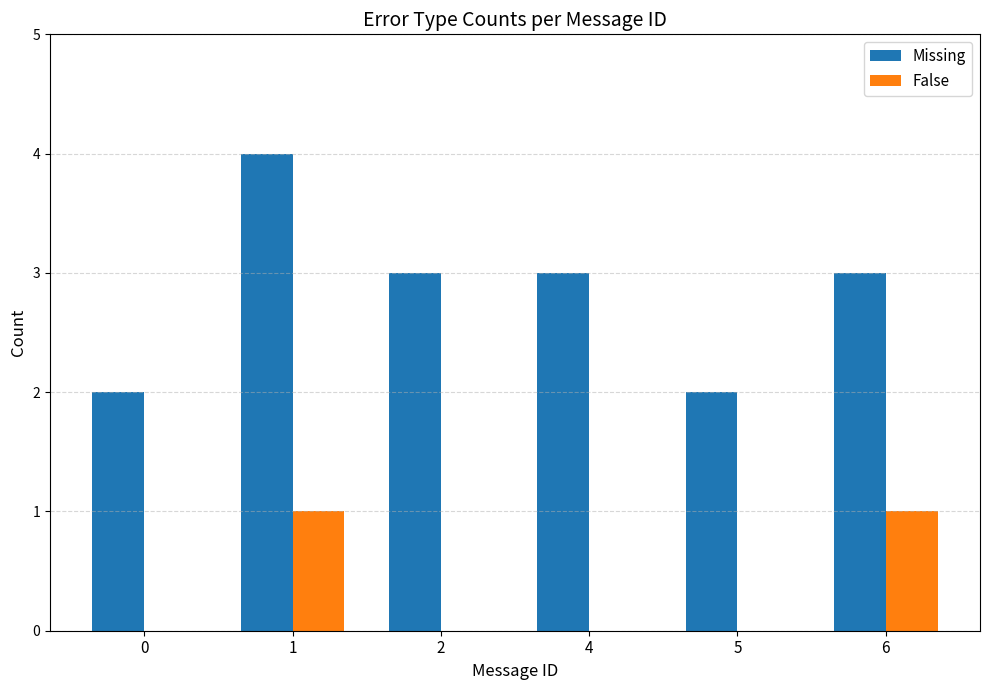

What is the greatest value displayed?

4